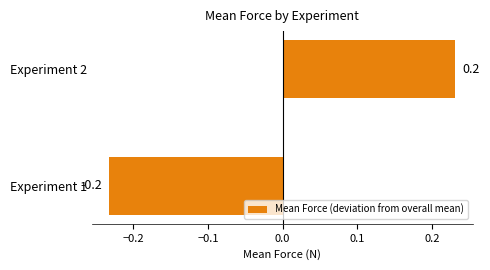

Reading bottom to top, what are all the values shown in this chart?

Experiment 1=-0.2	Experiment 2=0.2